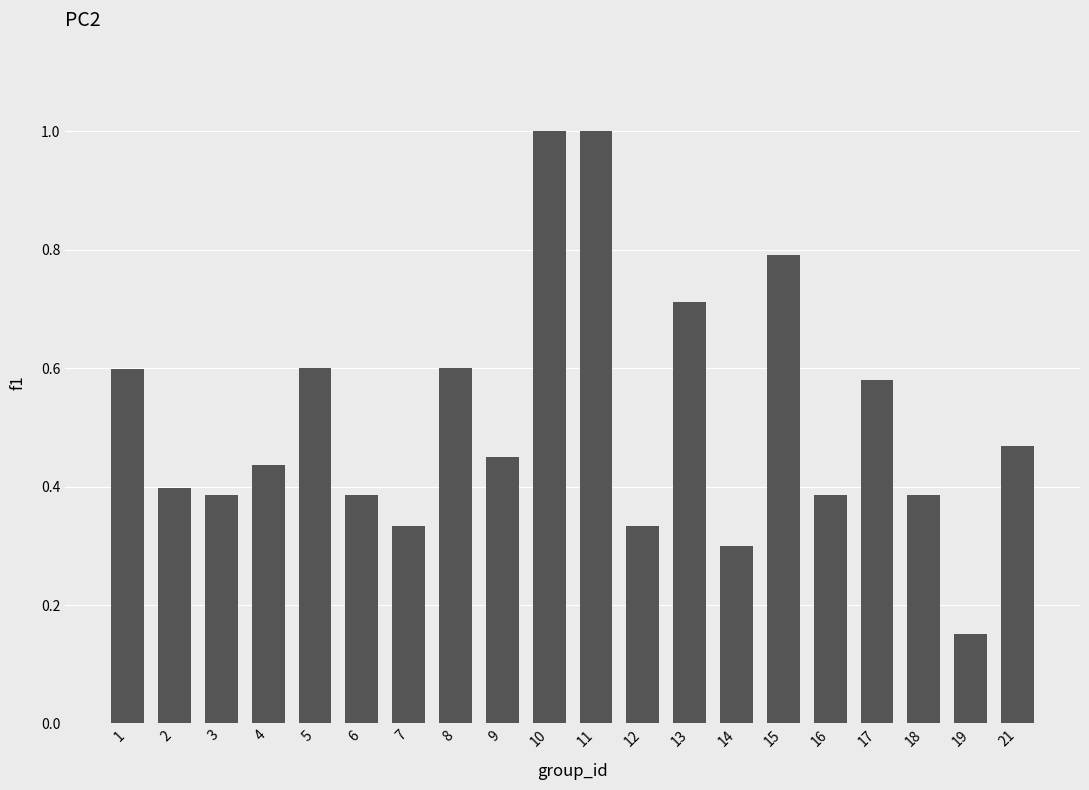

The chart shows a value of 1.0 at 10. True or false?

True